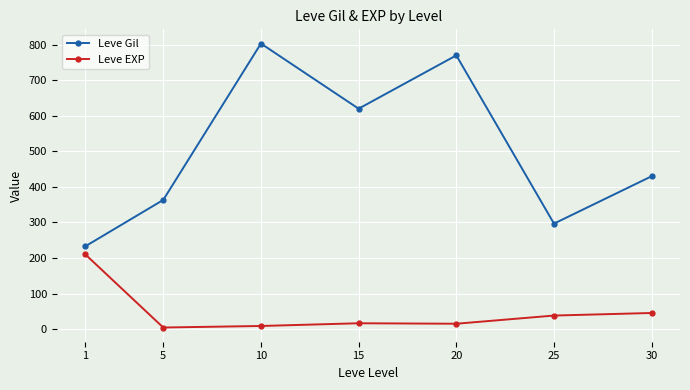

Read the Leve EXP value at 15.

16.3